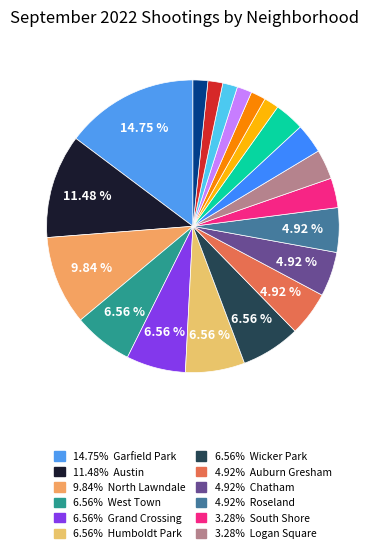

Rank the categories by value from lowest to highest.

Washington Park, Englewood, Hyde Park, Lake View, River North, New City, South Shore, Logan Square, West Loop, Grand Boulevard, Auburn Gresham, Chatham, Roseland, West Town, Grand Crossing, Humboldt Park, Wicker Park, North Lawndale, Austin, Garfield Park